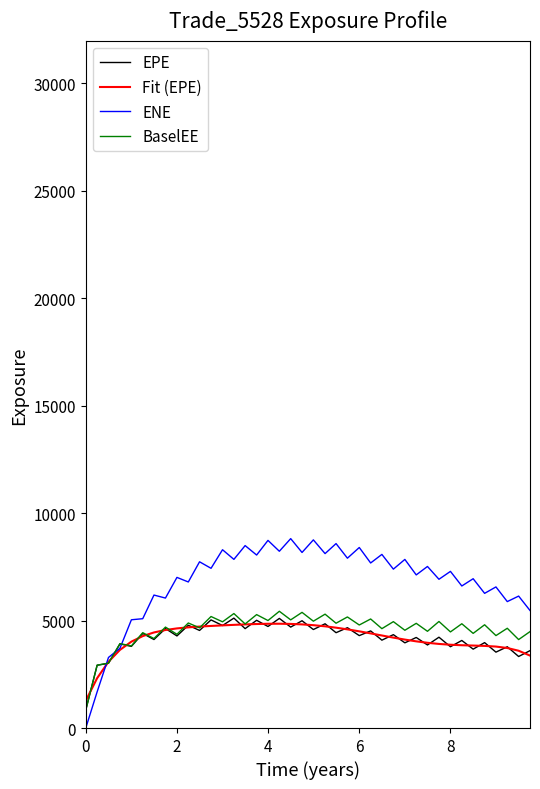

After their last crossing, which series has the higher values: BaselEE or ENE?

ENE